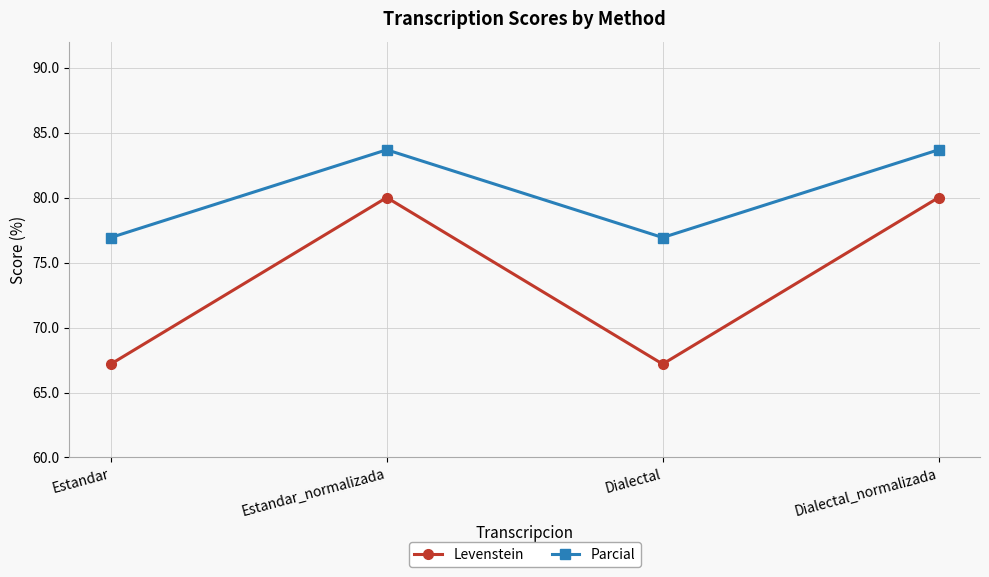

In Parcial, how many points are lower than both neighbors (excluding endpoints)?

1